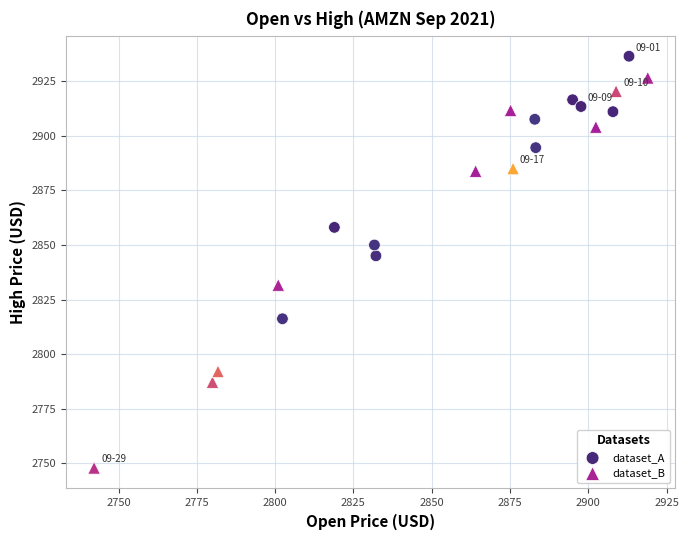

Which series contains the highest Y value?

dataset_A